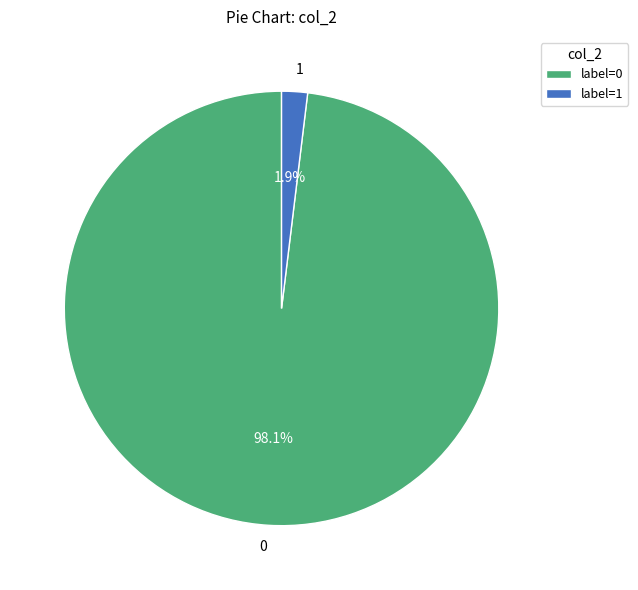

Count the number of slices in the pie.

2